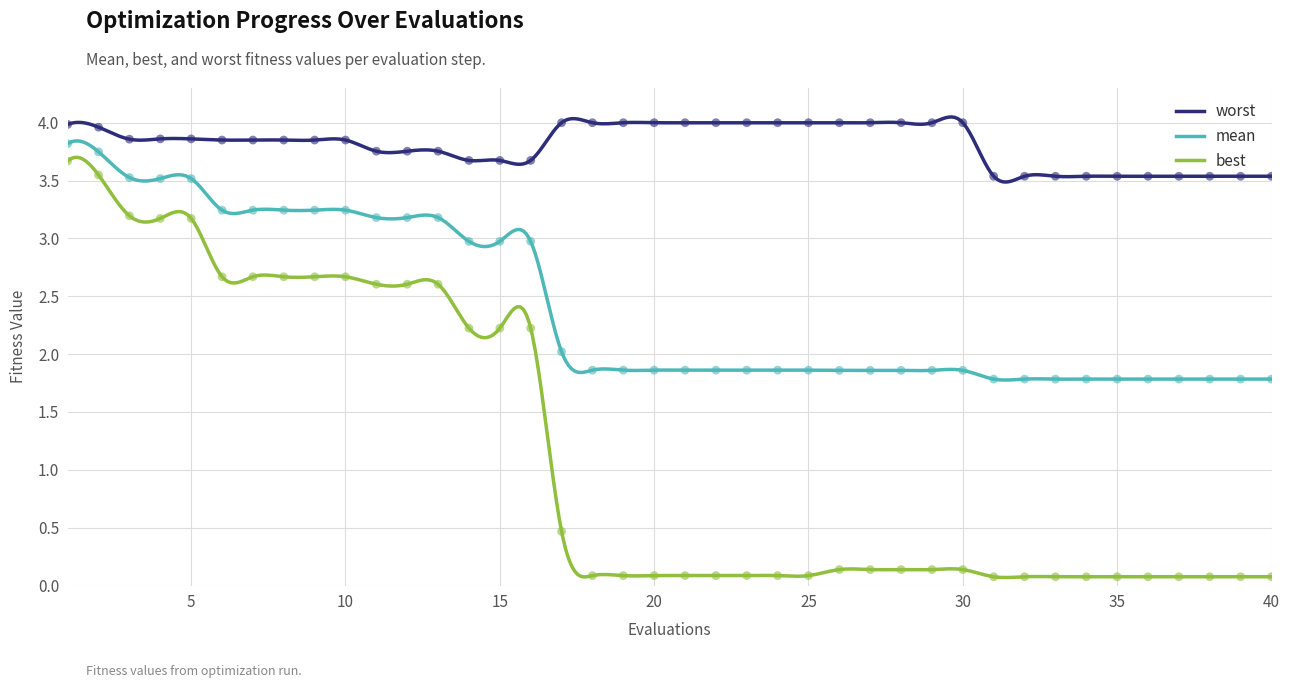

At how many categories does at least one series exceed 3?

40